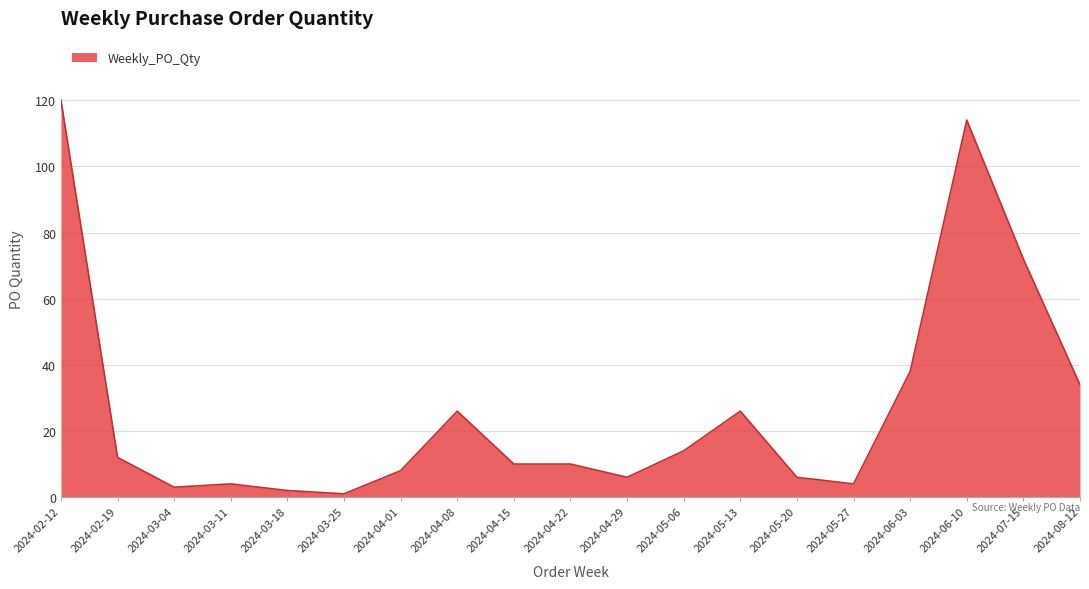

Which has a higher value, 2024-04-22 or 2024-04-08?

2024-04-08